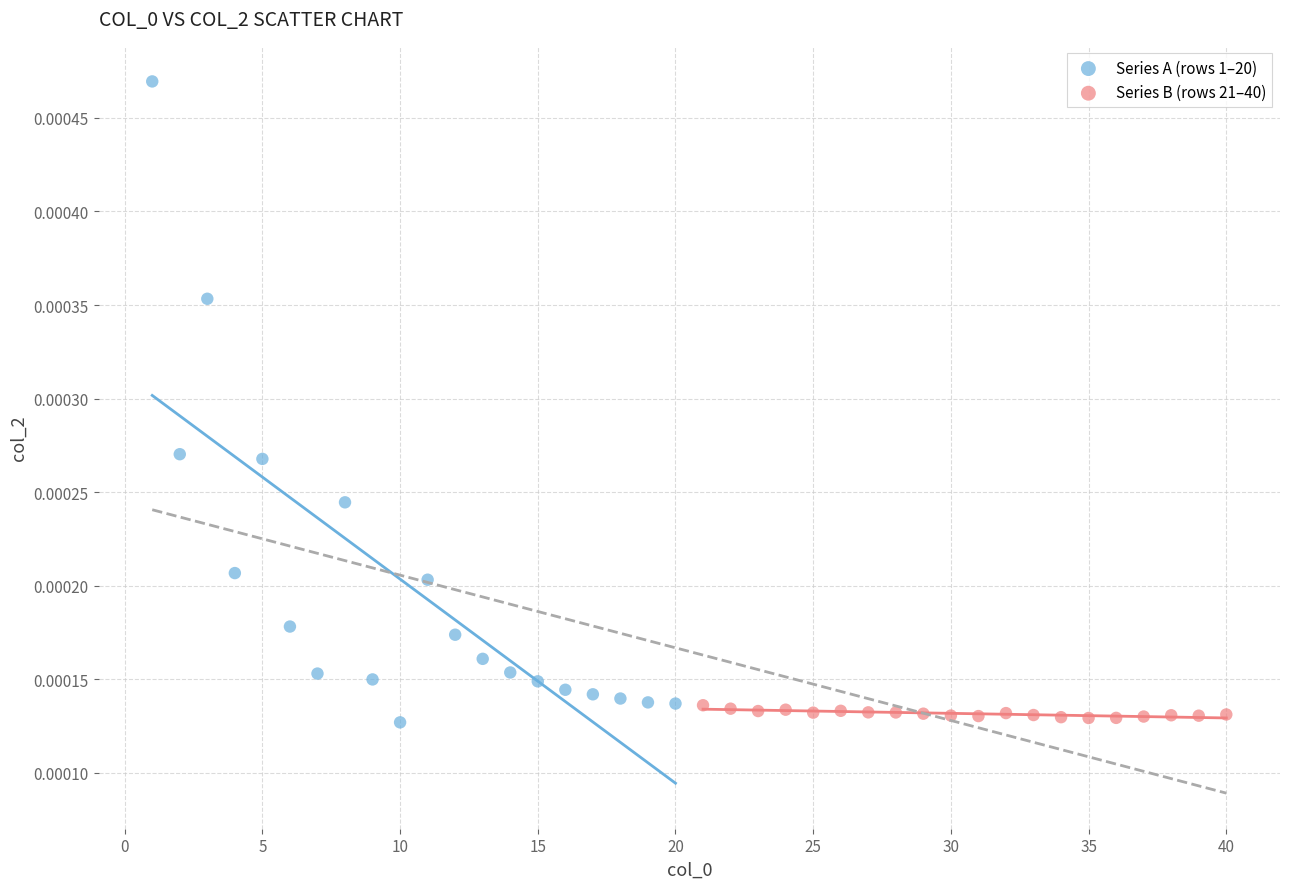

Which series has the widest spread of Y values?

Series A (rows 1–20)